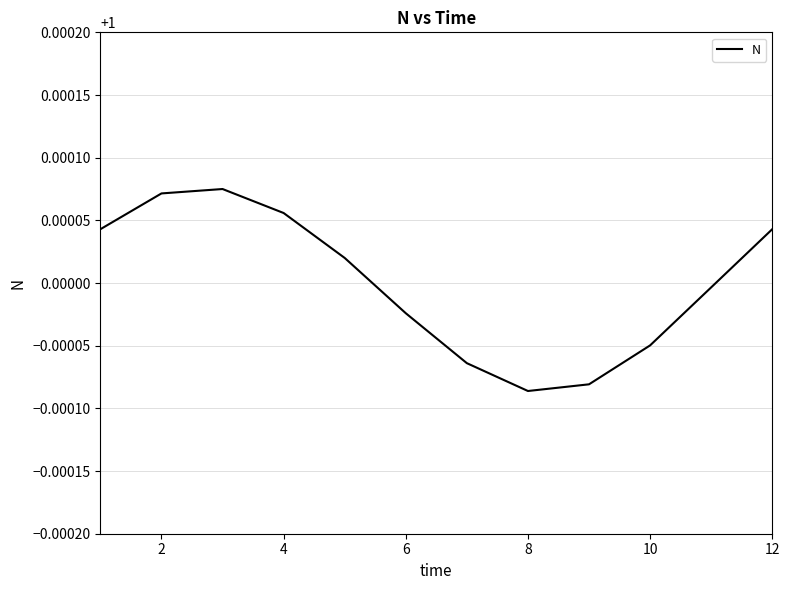

True or false: the data shows 0.5 at 10.

False